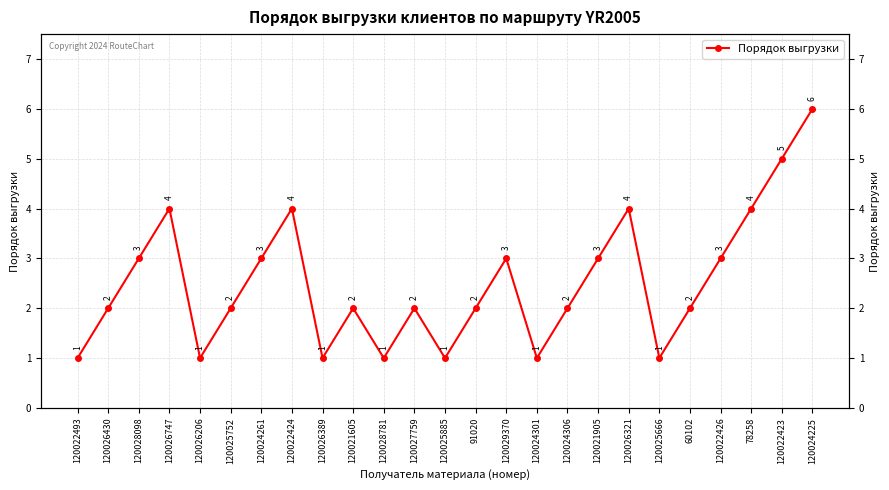

Approximately how many times larger is the value at 120022424 compared to 120025885?

4.0